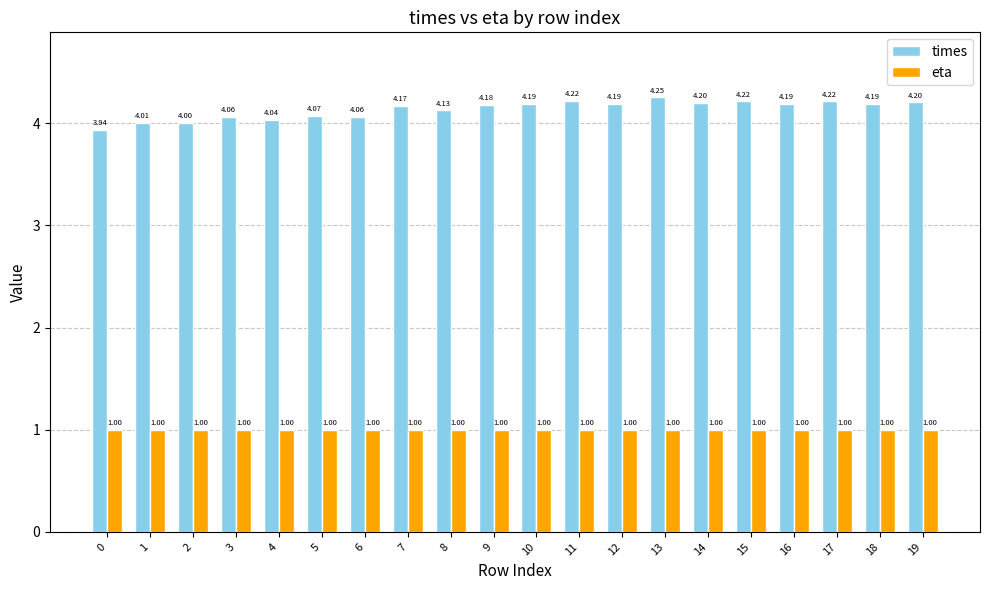

Between 2 and 11, which series saw the biggest shift?

times